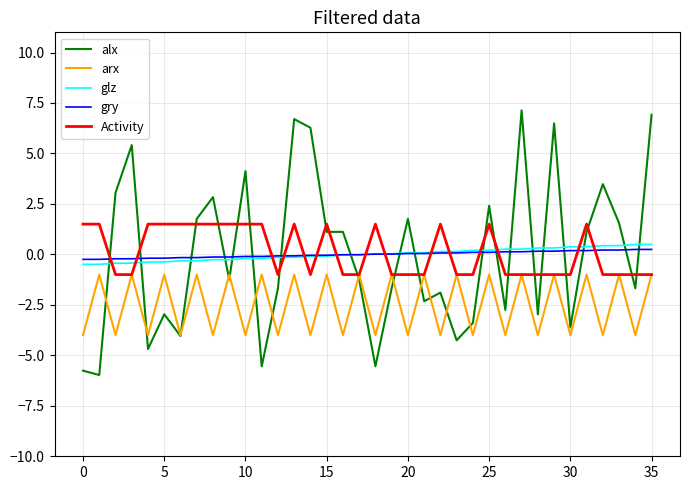

Which series has the widest spread of values?

alx